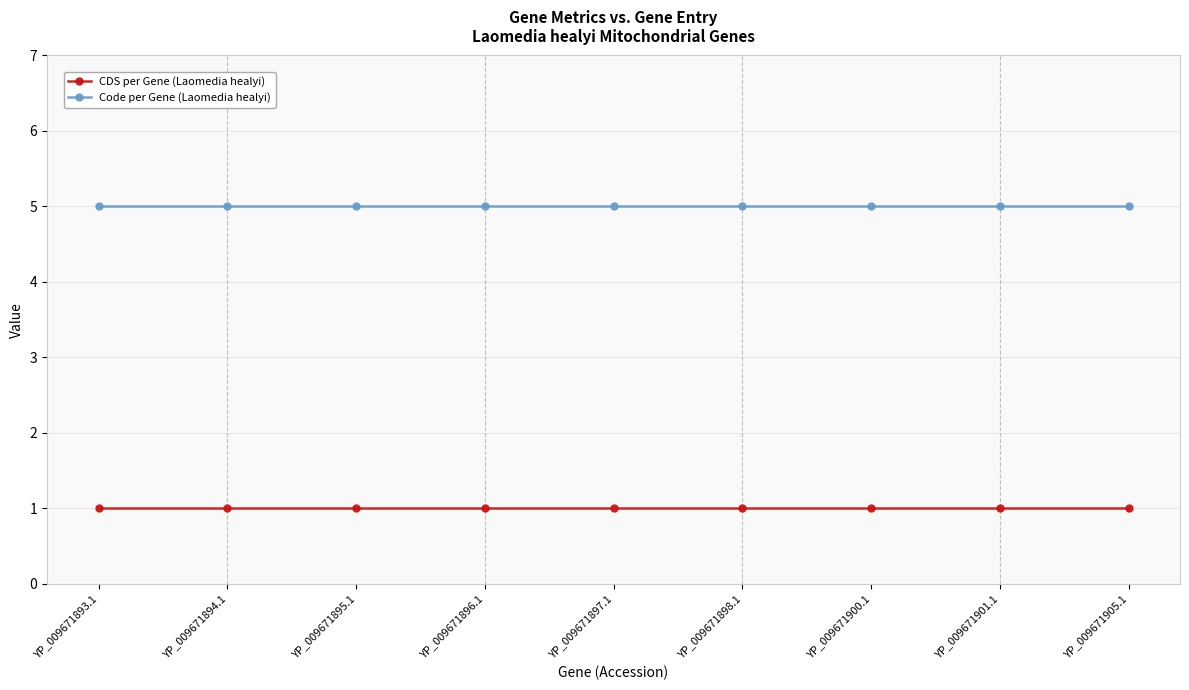

Reading left to right, what are all the values shown in this chart?

CDS per Gene (Laomedia healyi): YP_009671893.1=1	YP_009671894.1=1	YP_009671895.1=1	YP_009671896.1=1	YP_009671897.1=1	YP_009671898.1=1	YP_009671900.1=1	YP_009671901.1=1	YP_009671905.1=1
Code per Gene (Laomedia healyi): YP_009671893.1=5	YP_009671894.1=5	YP_009671895.1=5	YP_009671896.1=5	YP_009671897.1=5	YP_009671898.1=5	YP_009671900.1=5	YP_009671901.1=5	YP_009671905.1=5